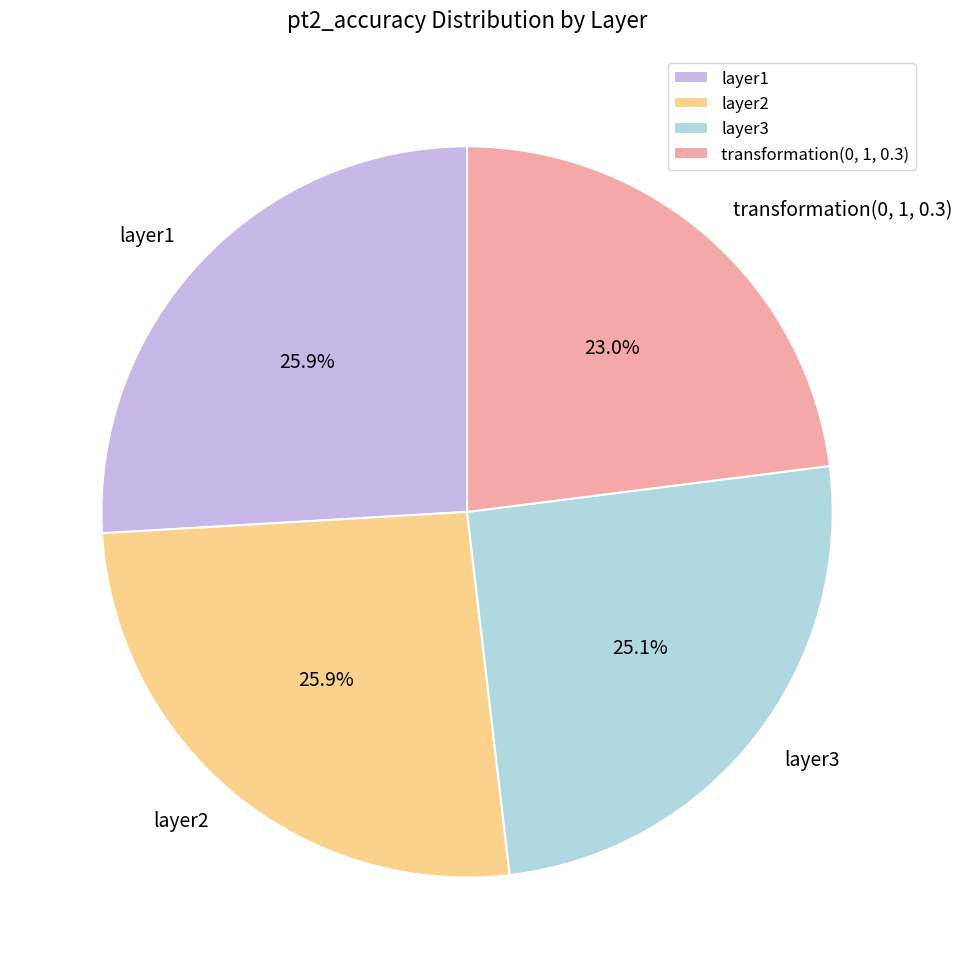

To the nearest percent, what percentage of the pie is layer1?

26%